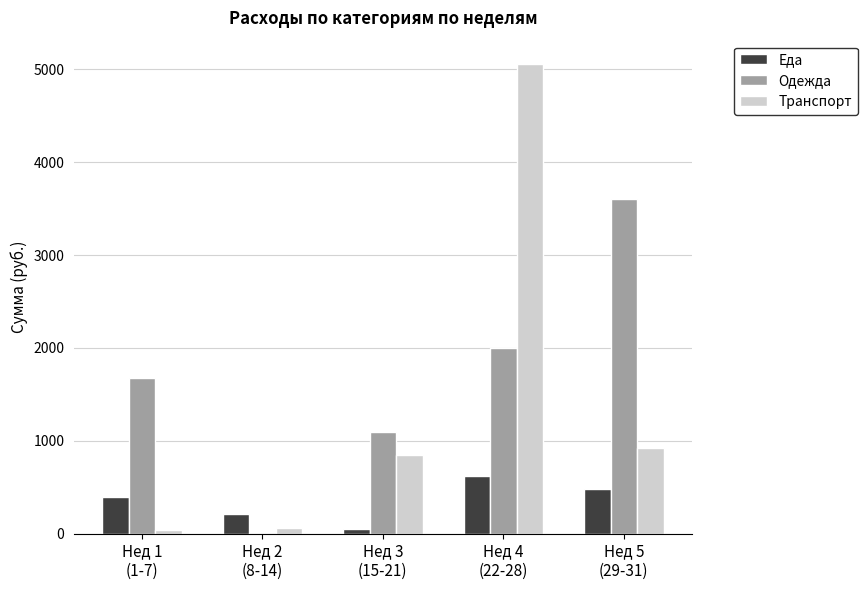

What is the total value across all series at Нед 3
(15-21)?

2005